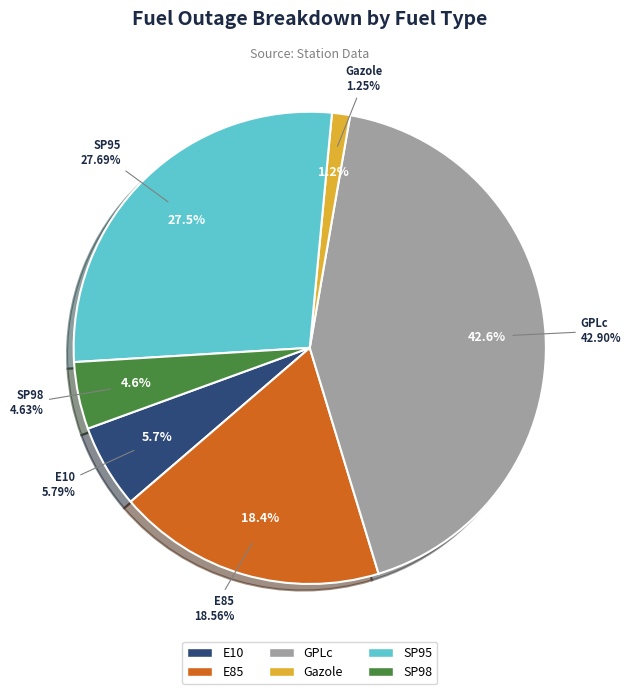

To the nearest percent, what portion does E85 represent?

18%